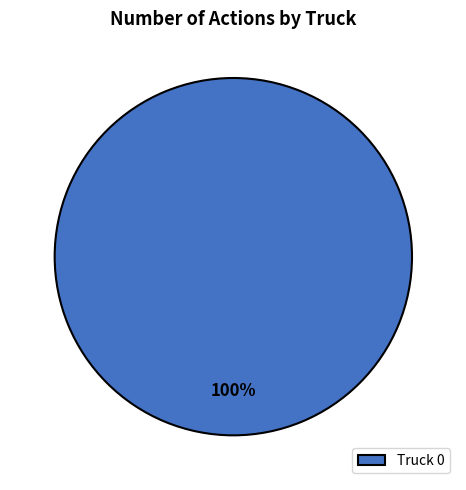

How many slices are in this pie chart?

1